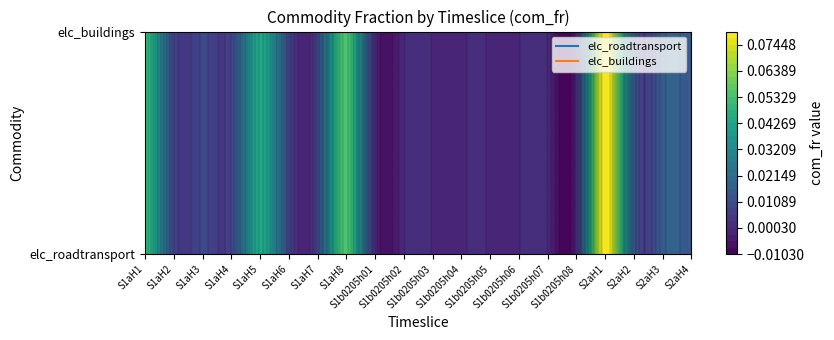

Reading left to right, what are all the values shown in this chart?

elc_roadtransport: 0.0	0.0	0.0	0.0	0.0	0.0	0.0	0.1	0.0	0.0	0.0	0.0	0.0	0.0	0.0	0.0	0.1	0.0	0.0	0.0
elc_buildings: 0.0	0.0	0.0	0.0	0.0	0.0	0.0	0.1	0.0	0.0	0.0	0.0	0.0	0.0	0.0	0.0	0.1	0.0	0.0	0.0